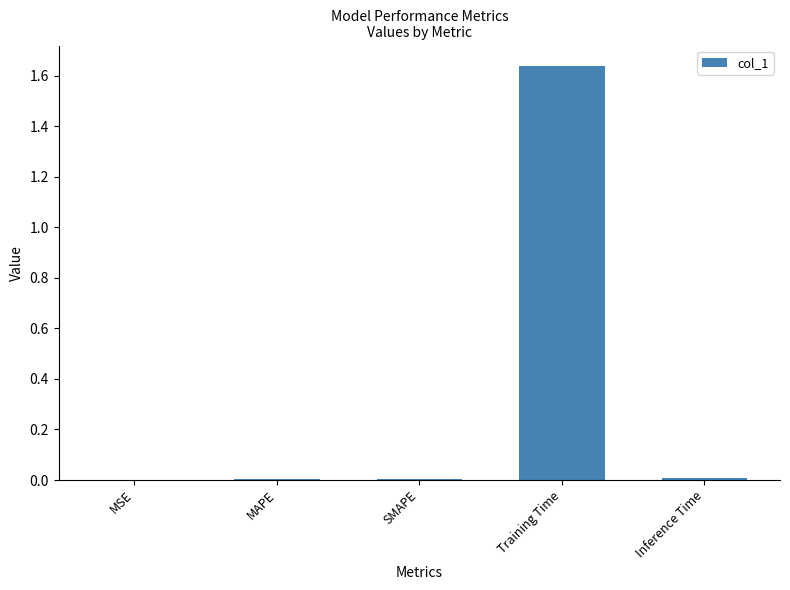

The value at MSE is 0.0. True or false?

True